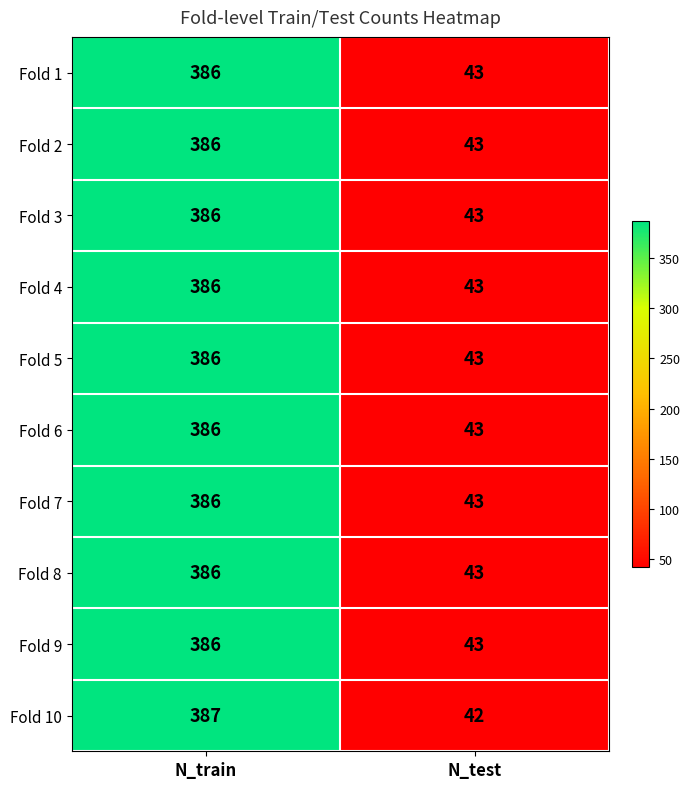

The Fold 3 series shows 62 at N_test. True or false?

False